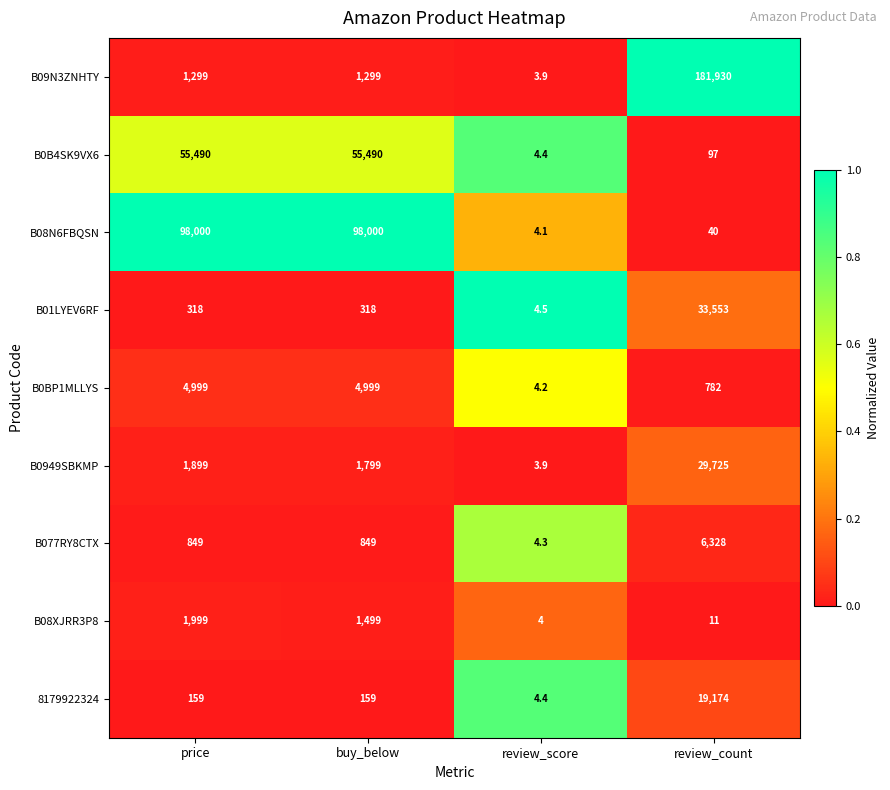

What is the difference between the highest and lowest values at price?

97841.0